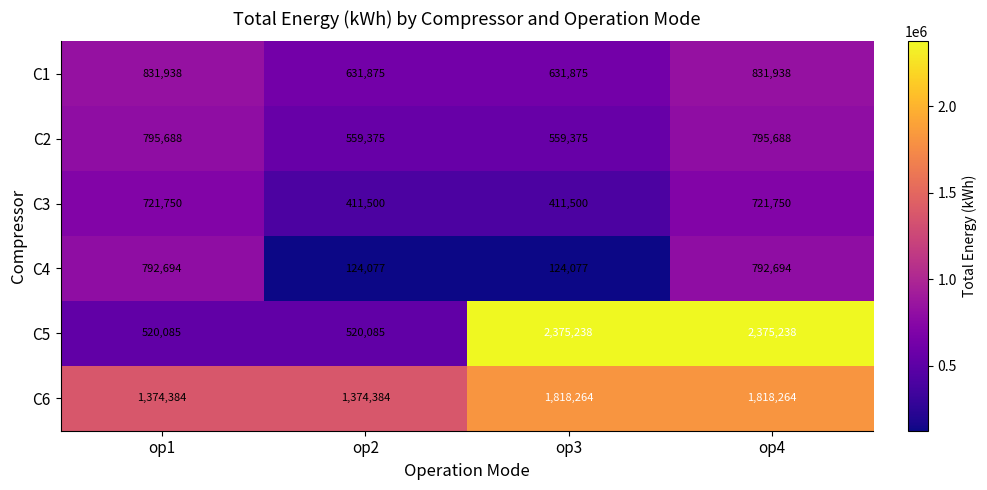

Between op2 and op3, which series saw the biggest shift?

C5